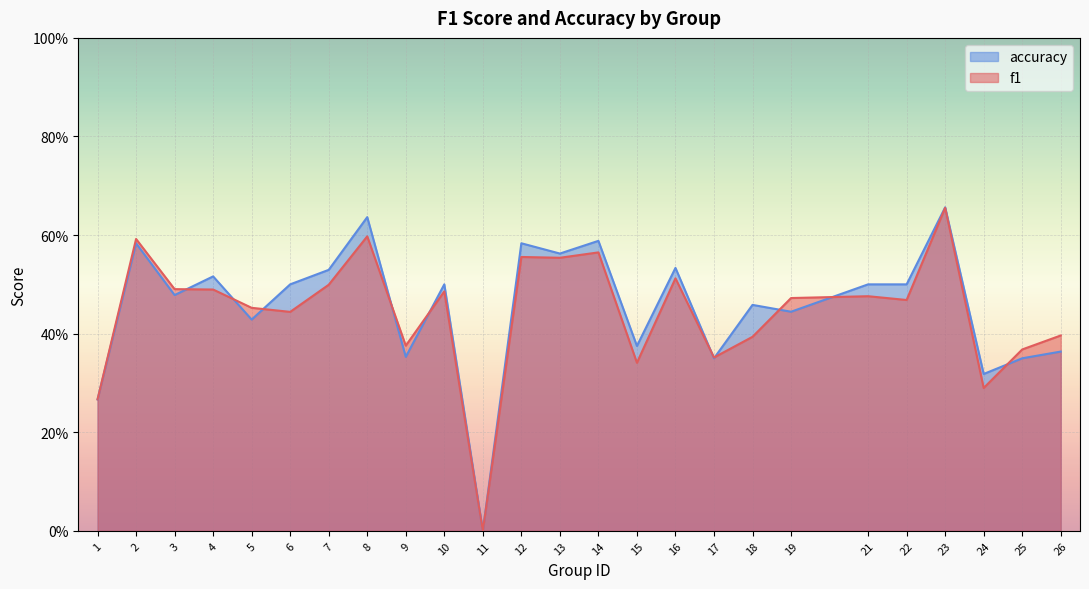

After their last crossing, which series has the higher values: accuracy or f1?

f1